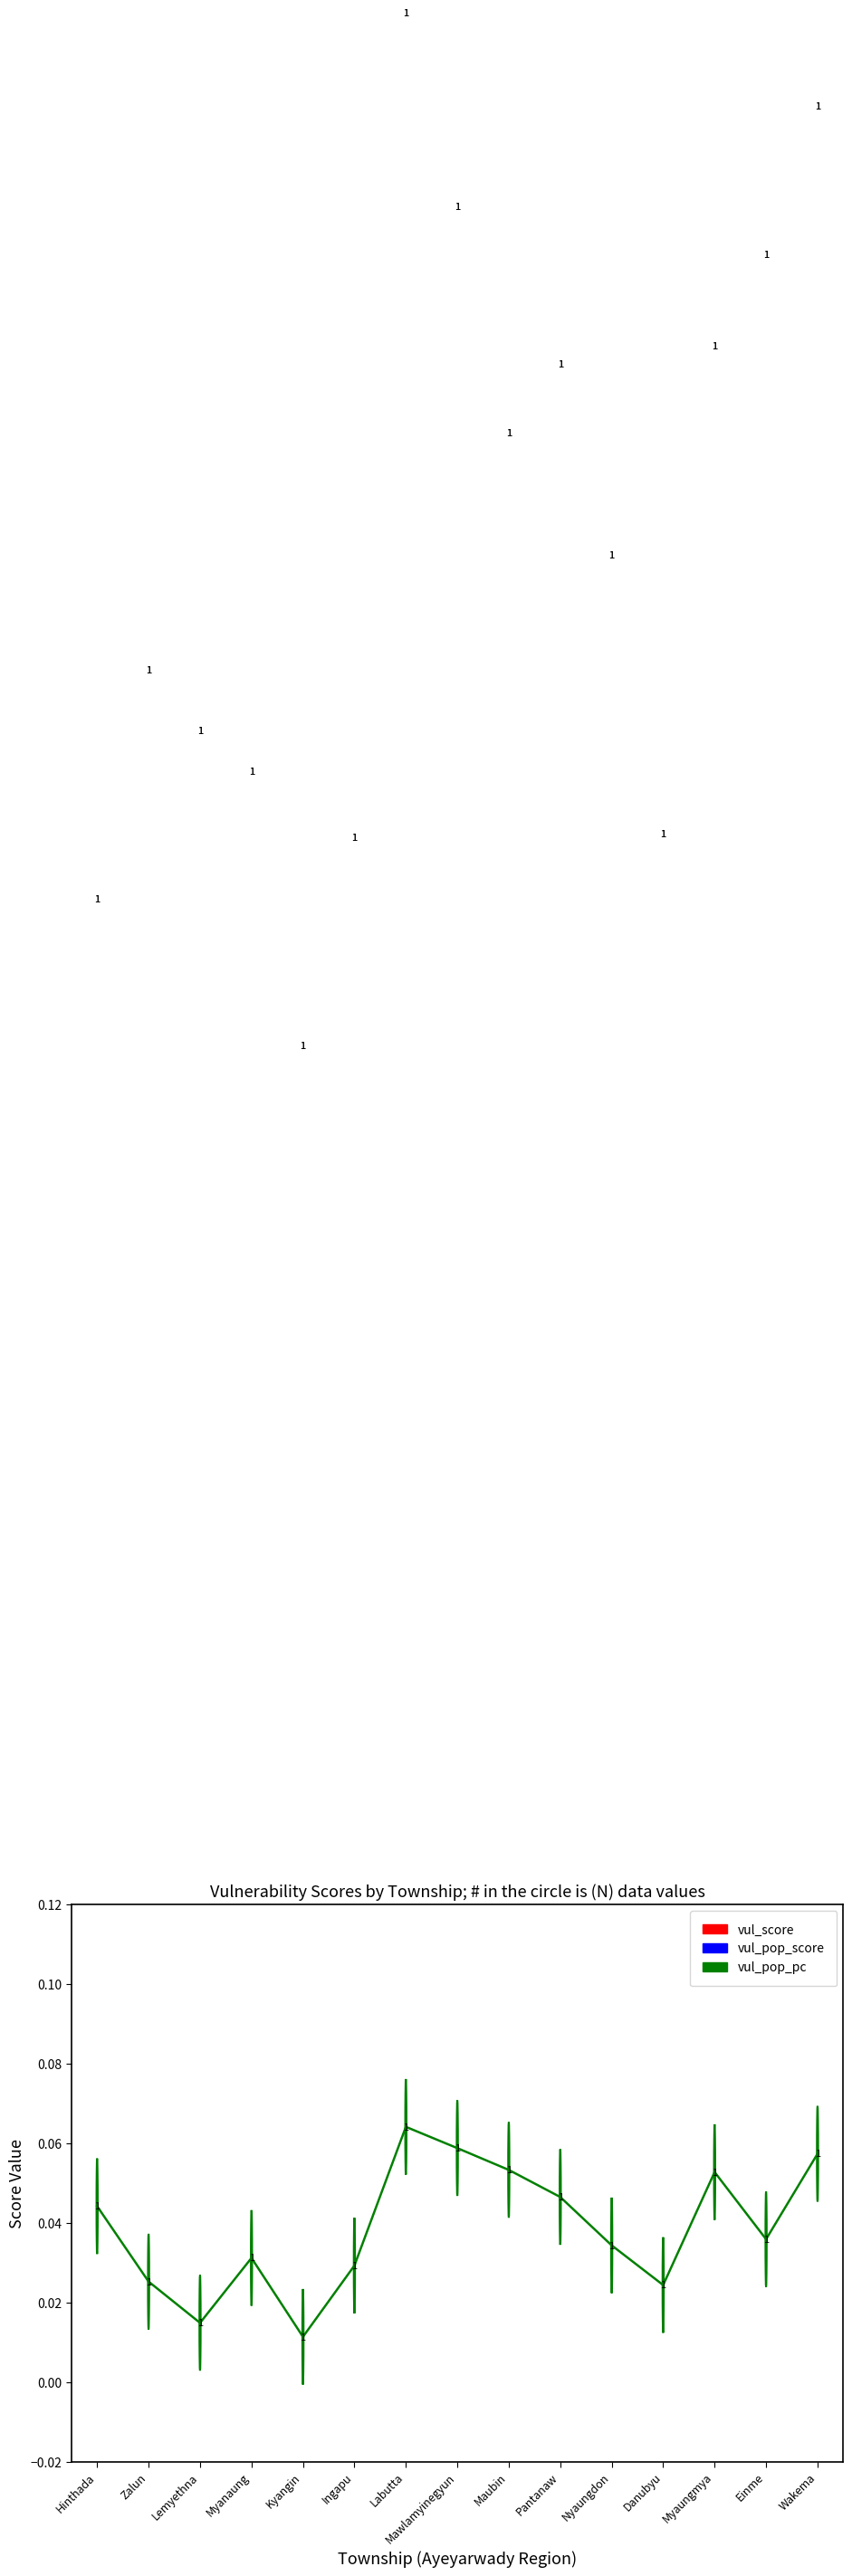

True or false: vul_score and vul_pop_score cross at least once.

False